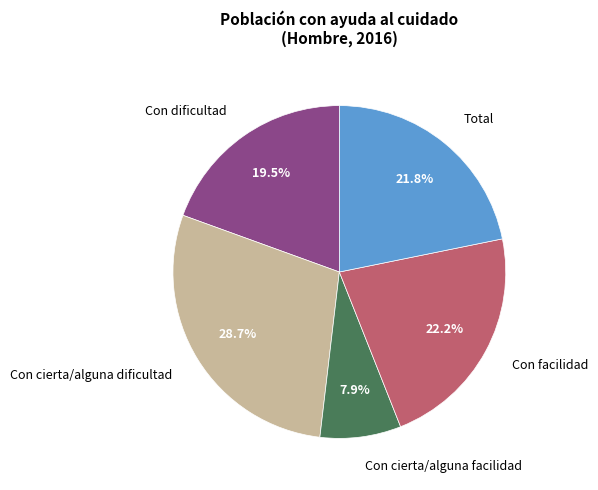

Does Con cierta/alguna dificultad represent more than half of the total?

No